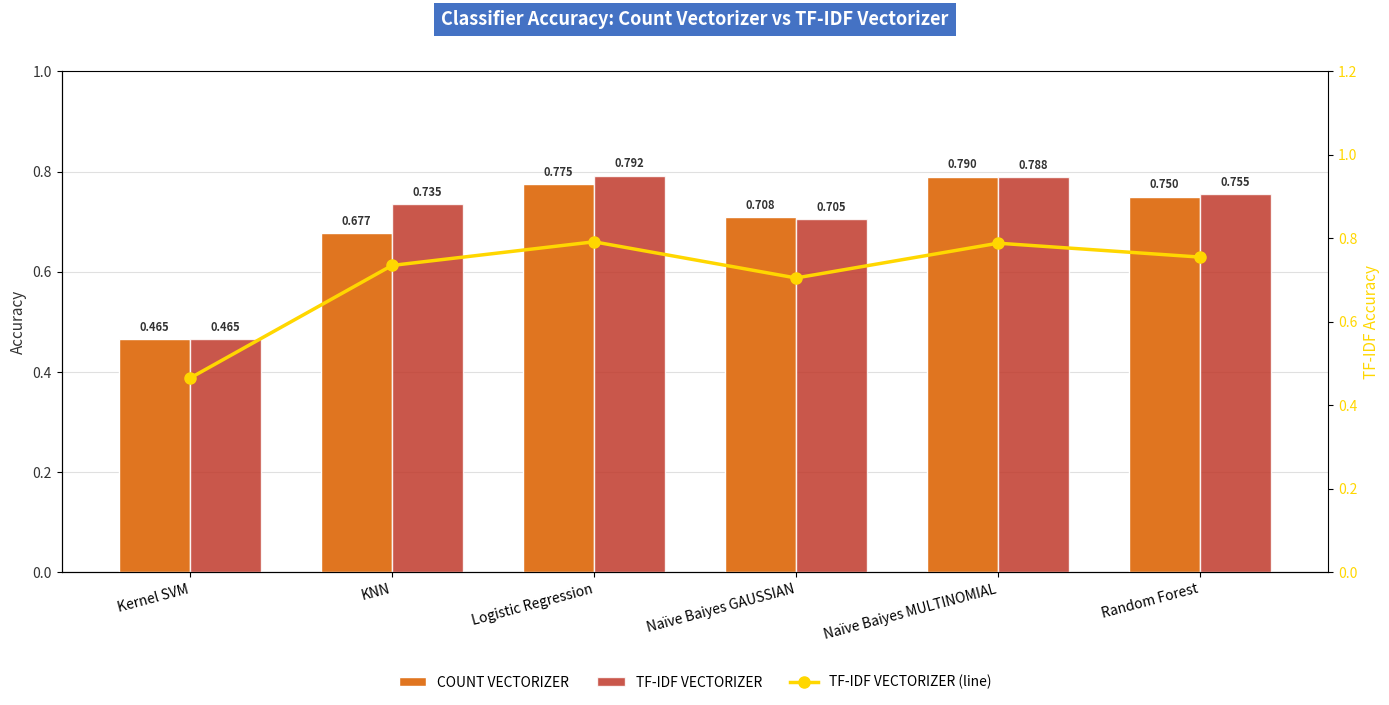

Reading right to left, transcribe all the data shown in this chart.

COUNT VECTORIZER: Random Forest=0.8	Naïve Baiyes MULTINOMIAL=0.8	Naïve Baiyes GAUSSIAN=0.7	Logistic Regression=0.8	KNN=0.7	Kernel SVM=0.5
TF-IDF VECTORIZER: Random Forest=0.8	Naïve Baiyes MULTINOMIAL=0.8	Naïve Baiyes GAUSSIAN=0.7	Logistic Regression=0.8	KNN=0.7	Kernel SVM=0.5
TF-IDF VECTORIZER (line): Random Forest=0.8	Naïve Baiyes MULTINOMIAL=0.8	Naïve Baiyes GAUSSIAN=0.7	Logistic Regression=0.8	KNN=0.7	Kernel SVM=0.5